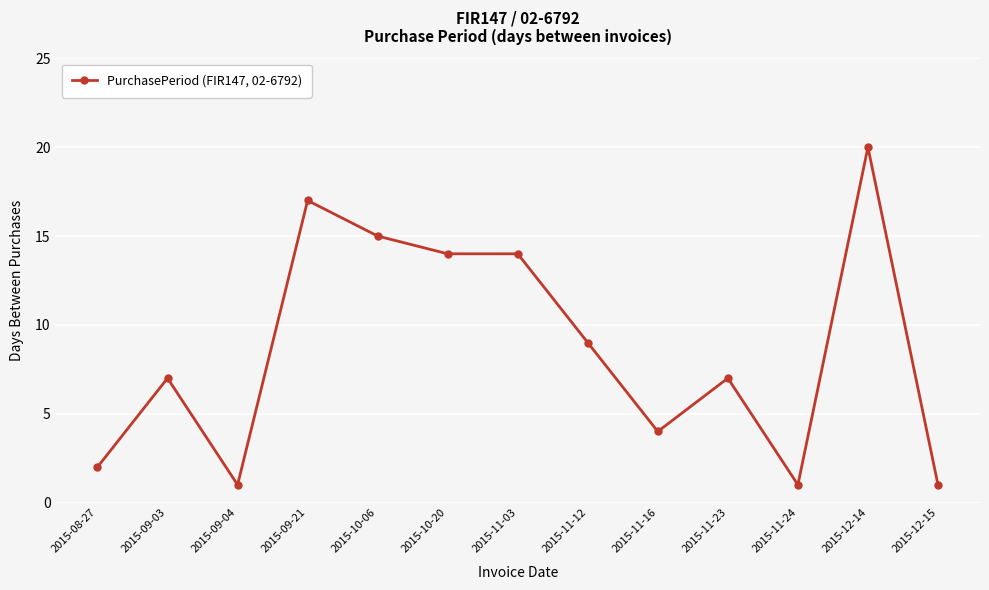

What is the sum of the values at 2015-11-16 and 2015-09-04?

5